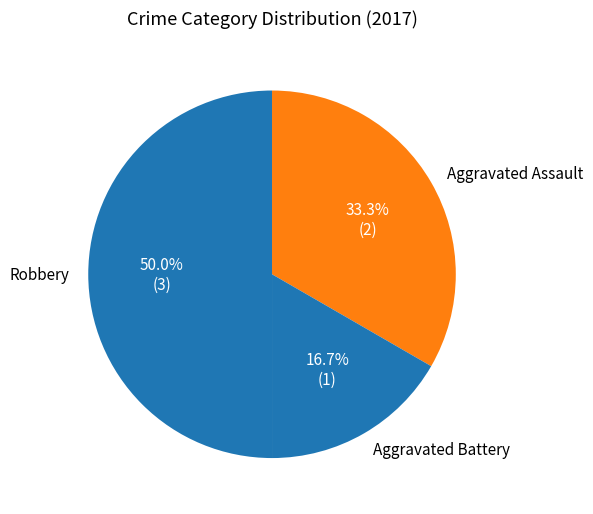

To the nearest percent, what is the difference between the Aggravated Assault and Robbery slice percentages?

17%